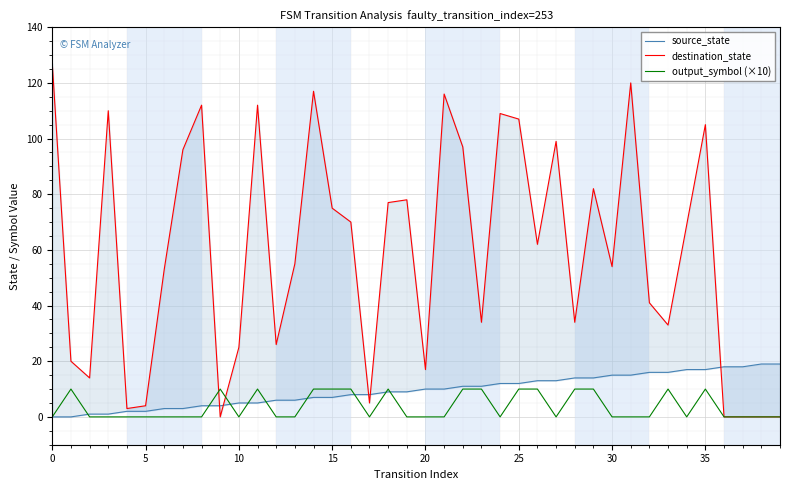

What is the sum of all output_symbol (×10) values?

150